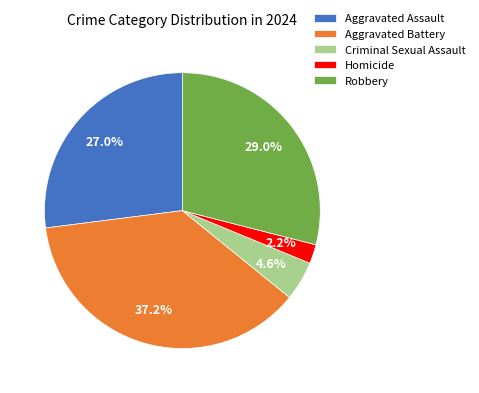

Do Aggravated Battery and Homicide together represent more than half of the pie?

No